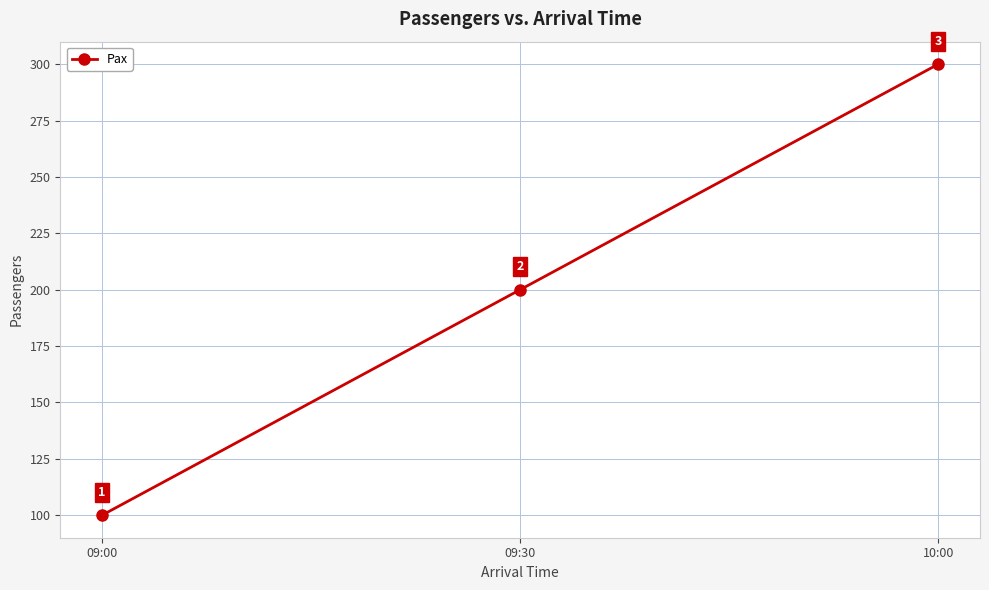

What is the ratio of the value at 09:30 to the value at 09:00?

2.0